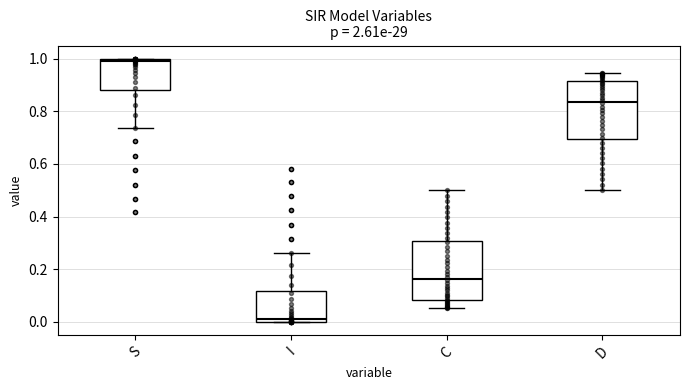

Reading left to right, transcribe this box plot: for each box, give where its median line is, the range the box spans, and where its two whiskers end, as read against the y-axis. The values are not printed on the chart, so give them approximately, as read against the axis.

S: median 0.98, box 0.88 to 1.00, whiskers 0.74 to 1.00
I: median 0.02, box 0.00 to 0.12, whiskers 0.00 to 0.26
C: median 0.16, box 0.08 to 0.30, whiskers 0.06 to 0.50
D: median 0.84, box 0.70 to 0.92, whiskers 0.50 to 0.94